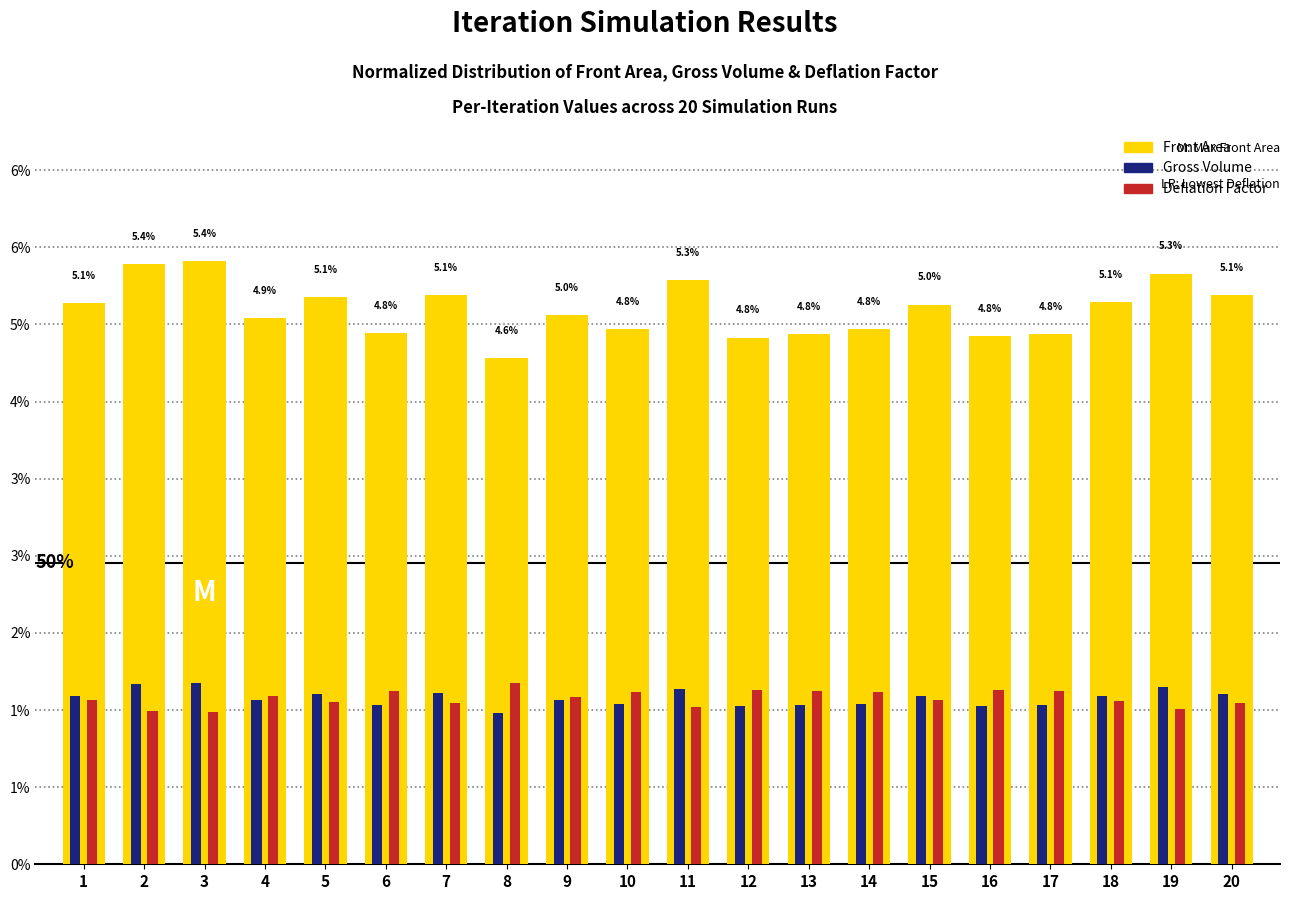

Which category has the highest value in the Deflation Factor series?

8